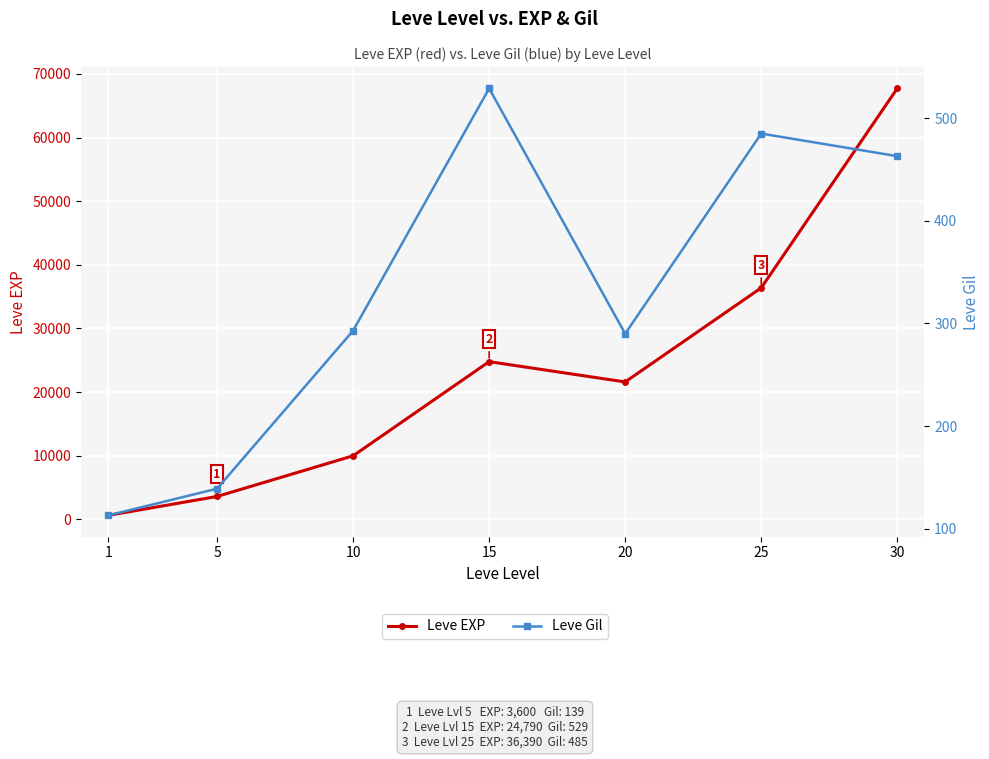

At which label is Leve EXP closest to 34180?

25